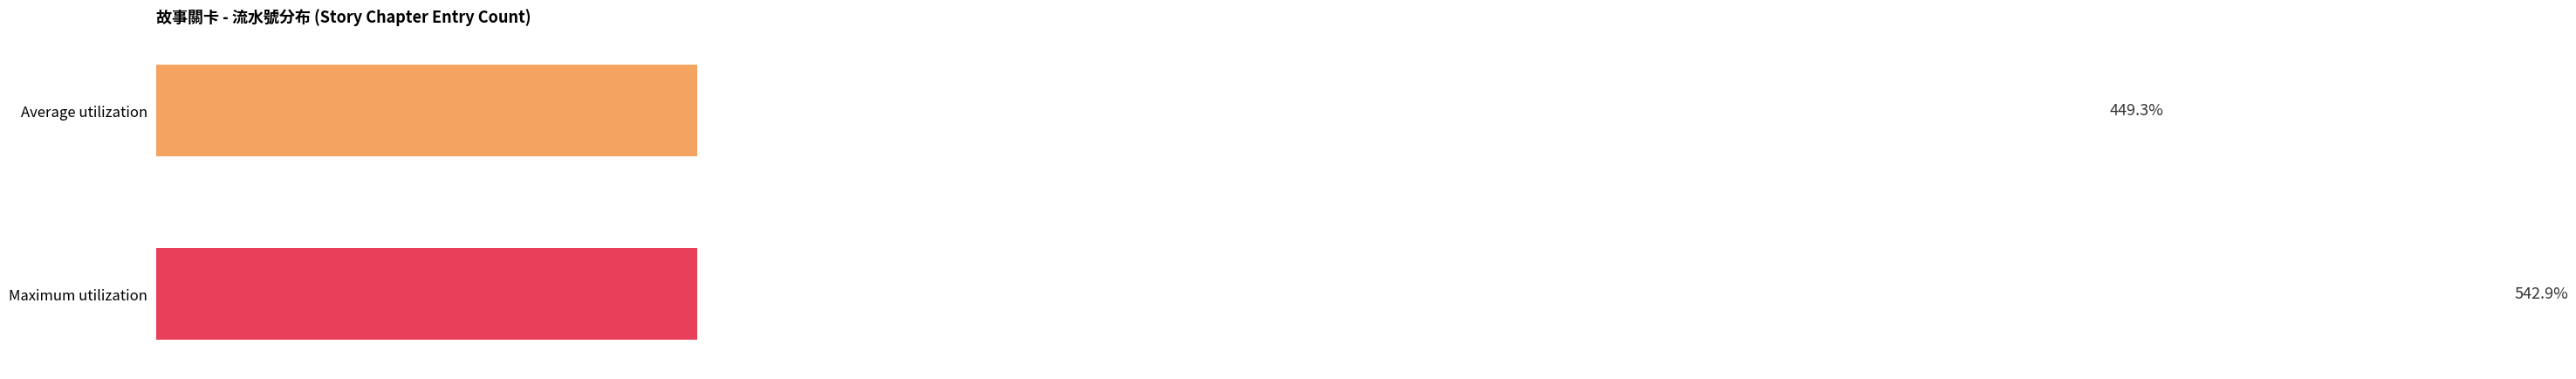

Are the bars horizontal?

Yes